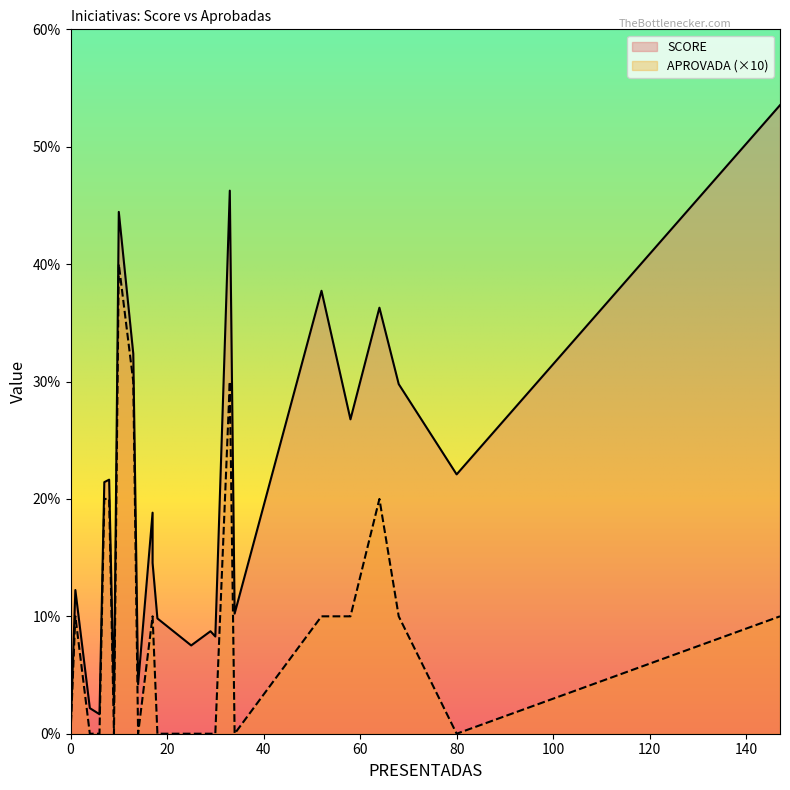

Is the value of APROVADA at 29 greater than the value of SCORE at 4?

No